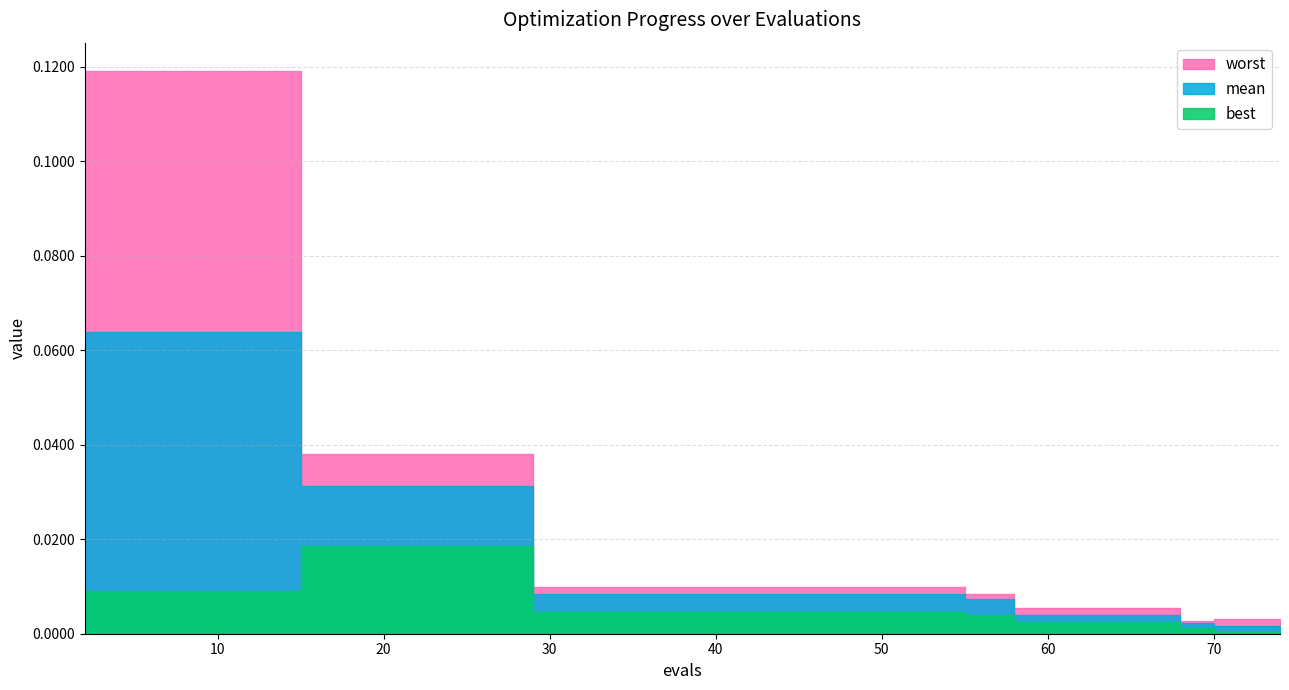

Reading left to right, list all the values displayed in this chart.

mean: 0.1	0.1	0.1	0.1	0.0	0.0	0.0	0.0	0.0	0.0	0.0	0.0	0.0	0.0	0.0	0.0	0.0	0.0	0.0	0.0
best: 0.0	0.0	0.0	0.0	0.0	0.0	0.0	0.0	0.0	0.0	0.0	0.0	0.0	0.0	0.0	0.0	0.0	0.0	0.0	0.0
worst: 0.1	0.1	0.1	0.1	0.0	0.0	0.0	0.0	0.0	0.0	0.0	0.0	0.0	0.0	0.0	0.0	0.0	0.0	0.0	0.0